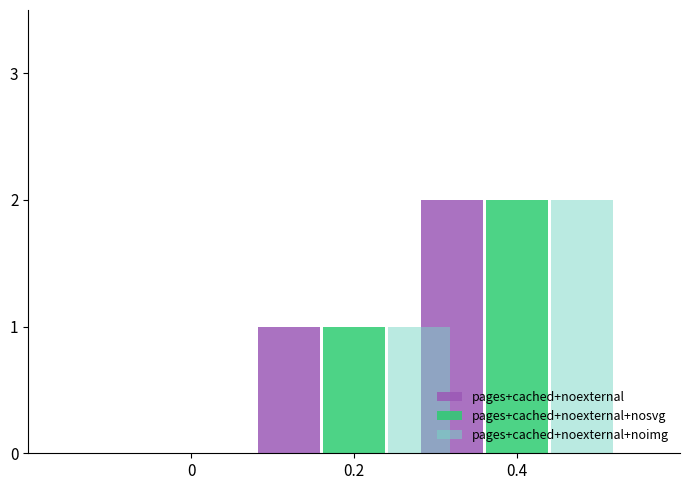

At which label does pages+cached+noexternal+nosvg reach its peak?

0.4